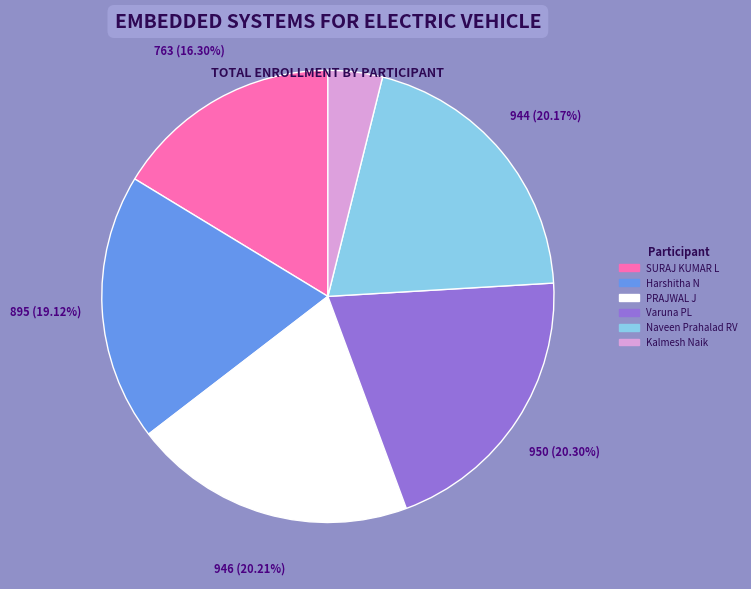

Does Varuna PL account for over 50% of the chart?

No